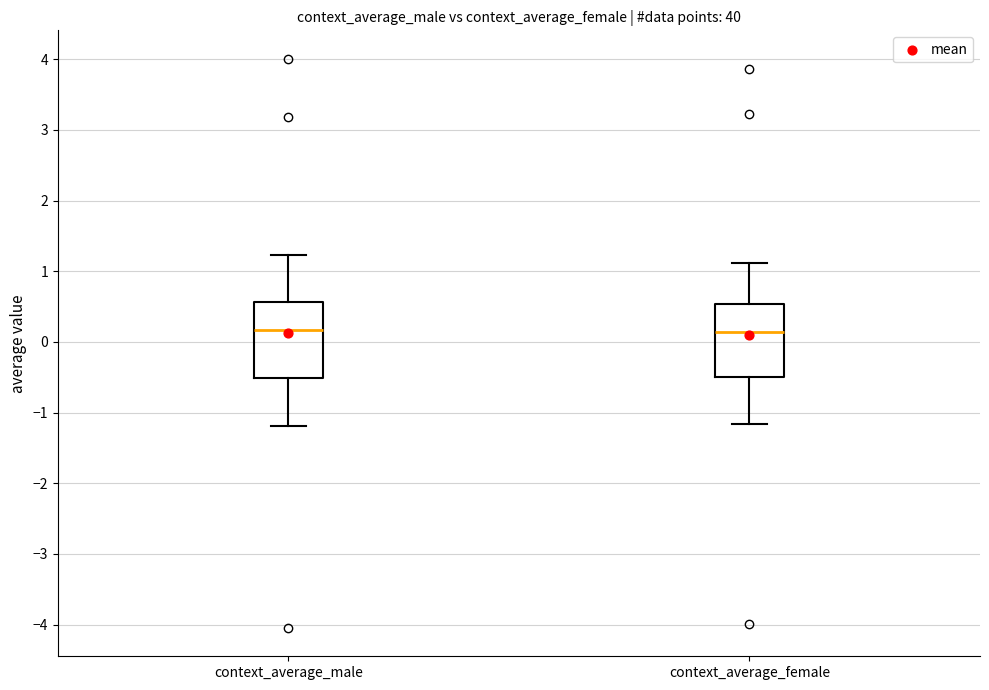

Reading left to right, transcribe this box plot: for each box, give where its median line is, the range the box spans, and where its two whiskers end, as read against the y-axis. The values are not printed on the chart, so give them approximately, as read against the axis.

context_average_male: median 0.2, box -0.5 to 0.6, whiskers -1.2 to 1.2
context_average_female: median 0.1, box -0.5 to 0.5, whiskers -1.2 to 1.1